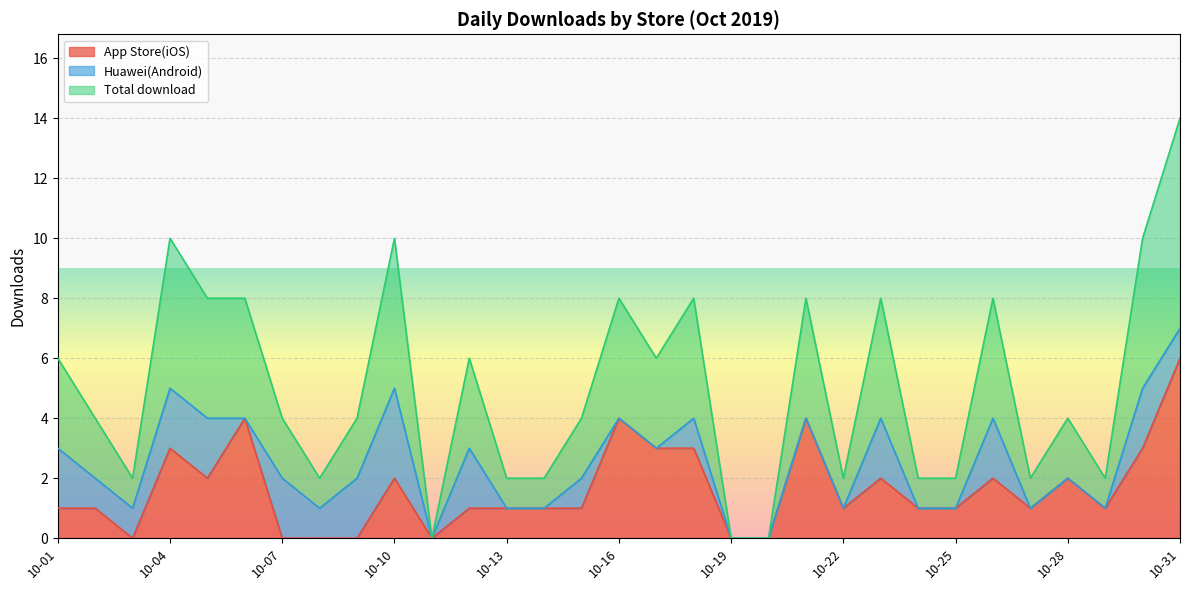

The Total download series shows 3 at 10-15. True or false?

False